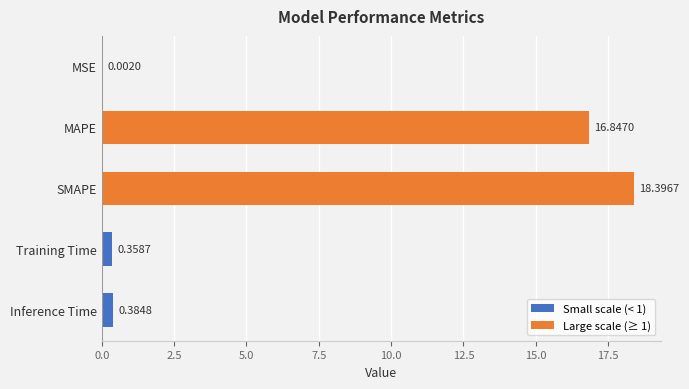

What is the sum of all values?

36.0